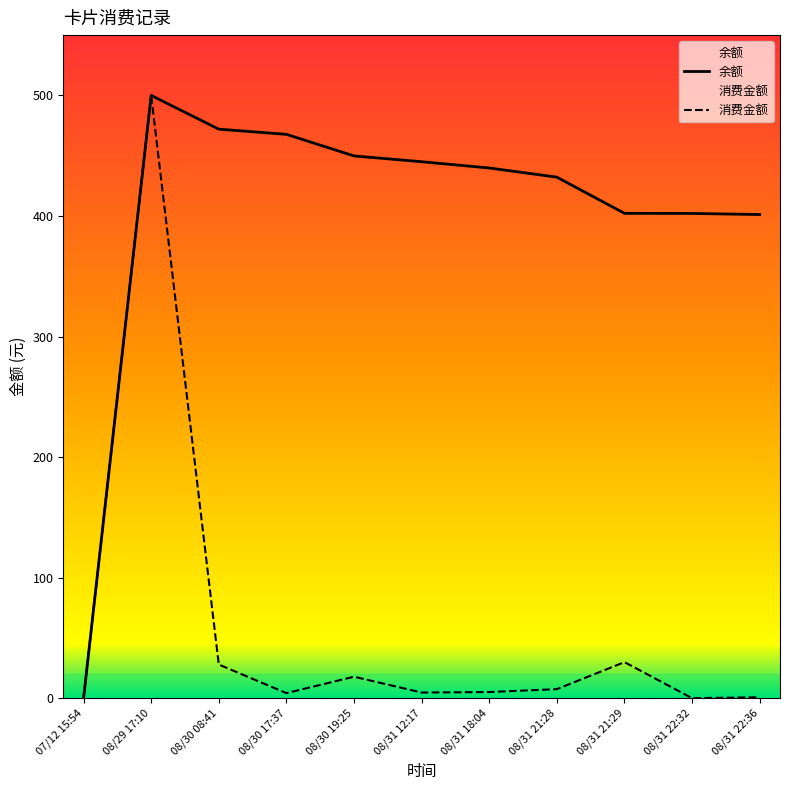

What is the total value across all series at 08/30 19:25?

467.7